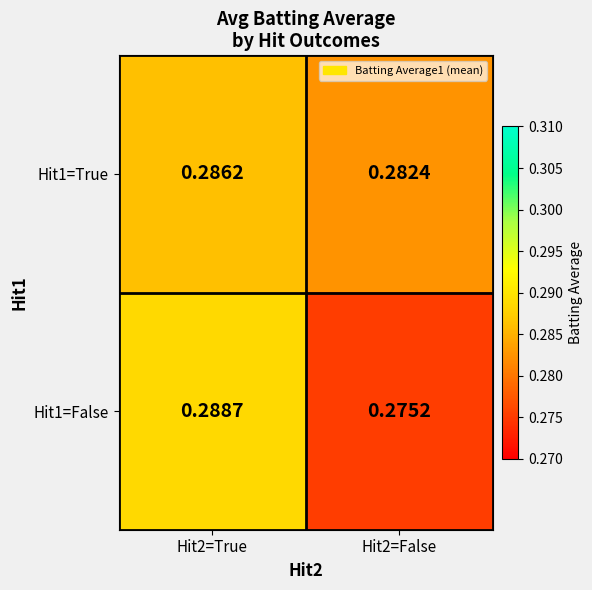

Is the value of Hit1=True at Hit2=True greater than the value of Hit1=False at Hit2=True?

No